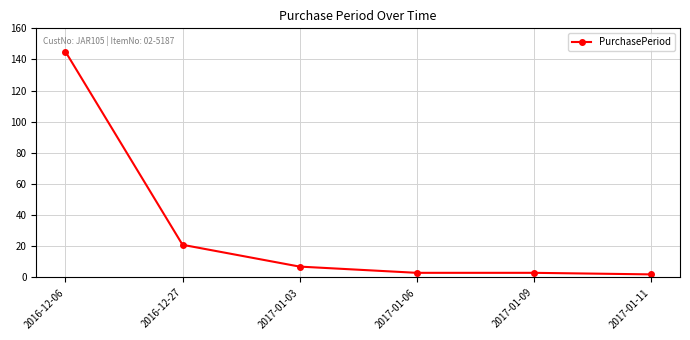

What is the change in value from 2016-12-06 to 2016-12-27?

-124